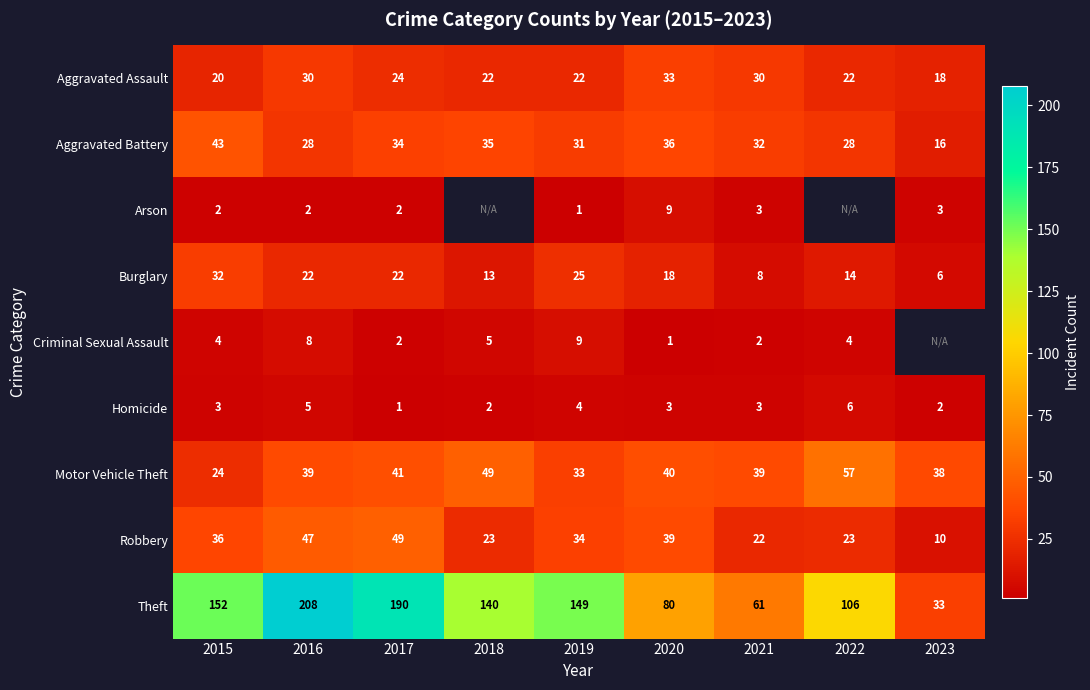

What is the difference between the Motor Vehicle Theft values at 2022 and 2020?

17